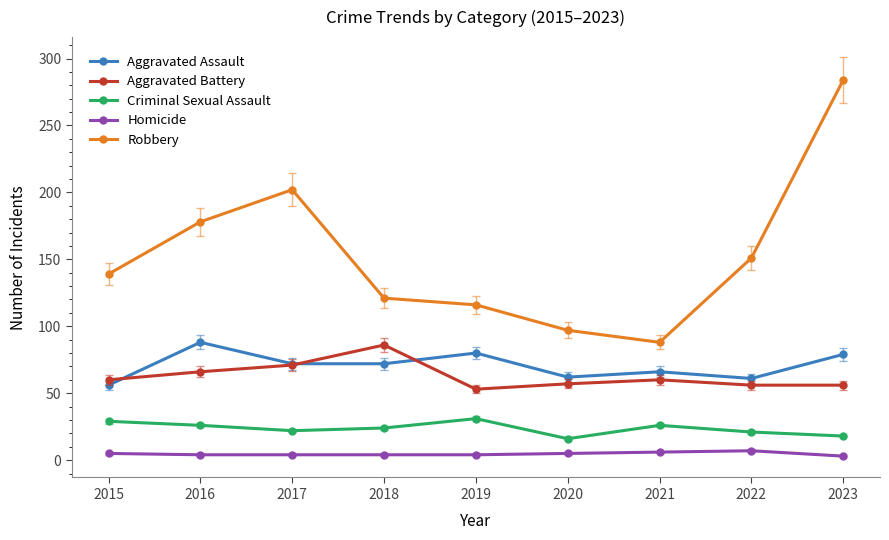

Which series has the widest spread of values?

Robbery